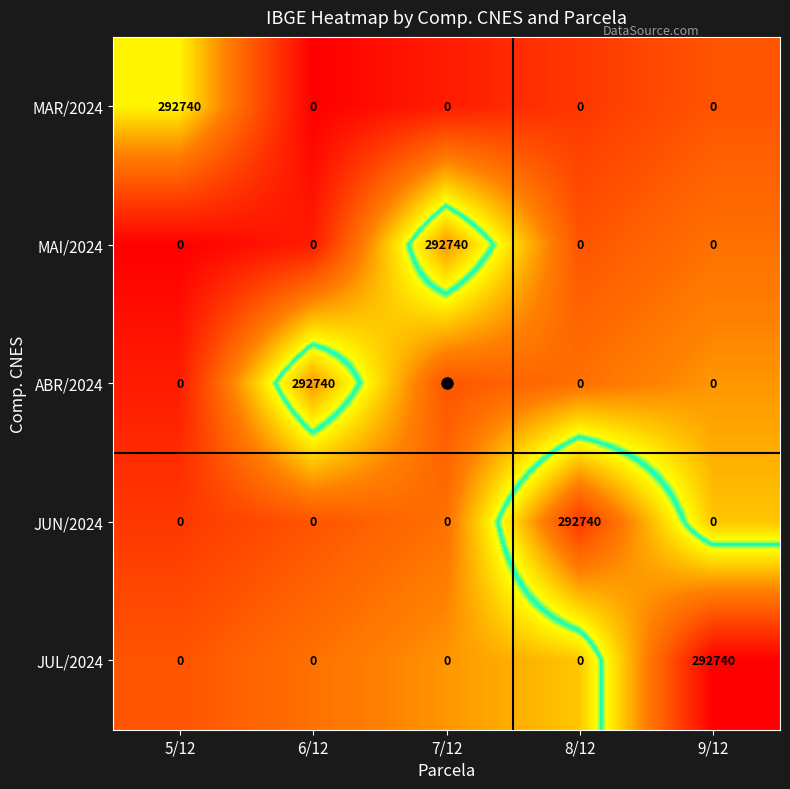

Is it true that ABR/2024 equals 179551 at 7/12?

False